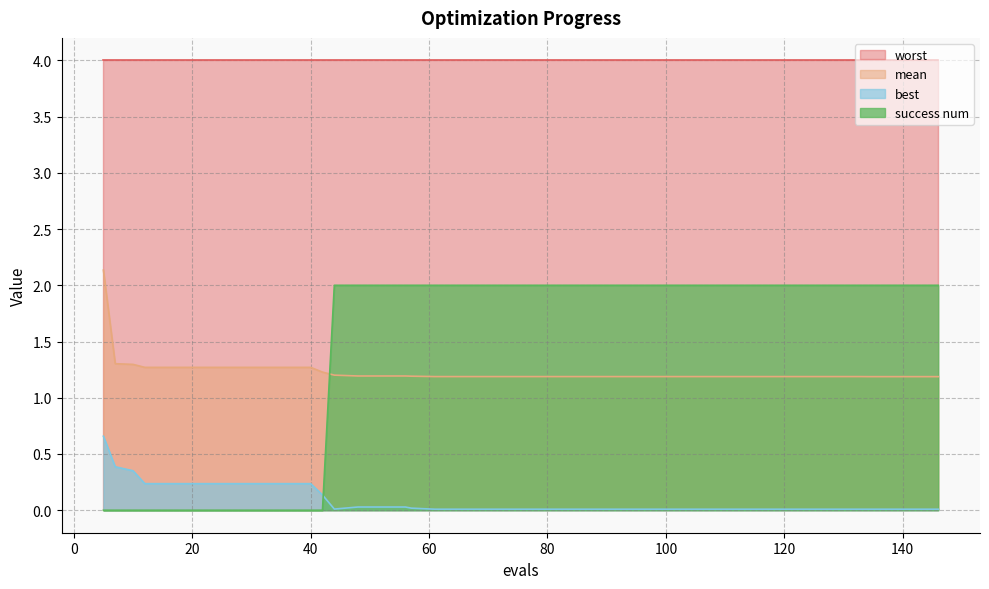

What is the difference between the maximum and minimum values in the success num series?

2.0